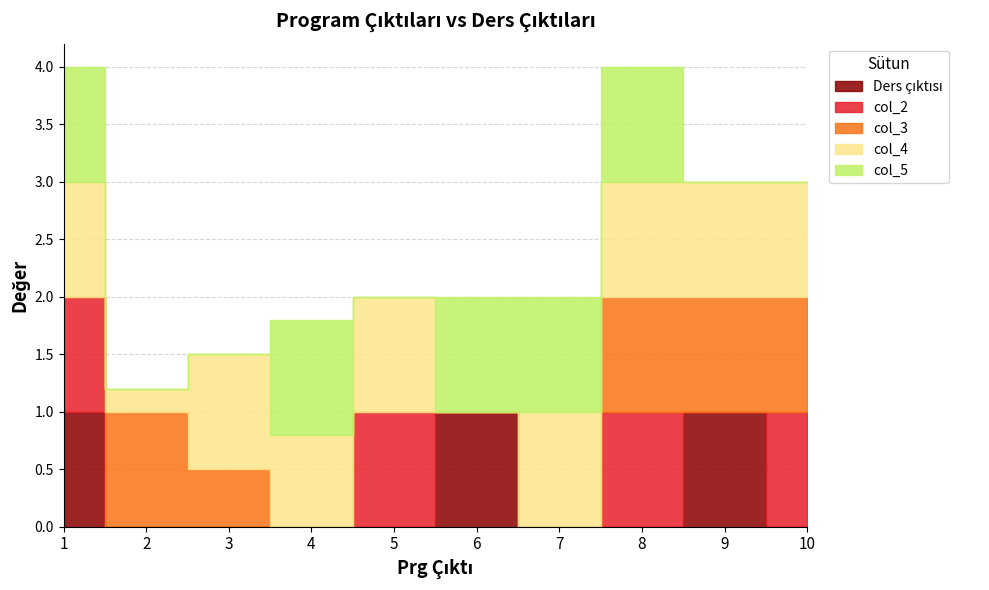

Count the col_5 values in the range 0 to 1.

10